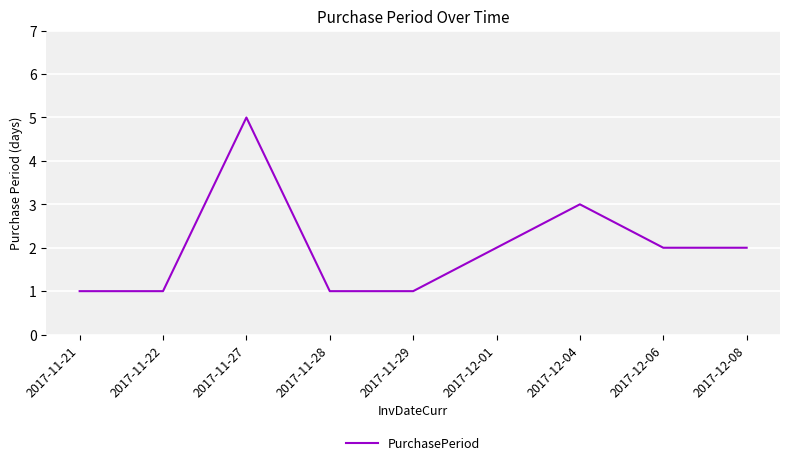

Which has a higher value, 2017-11-22 or 2017-12-08?

2017-12-08